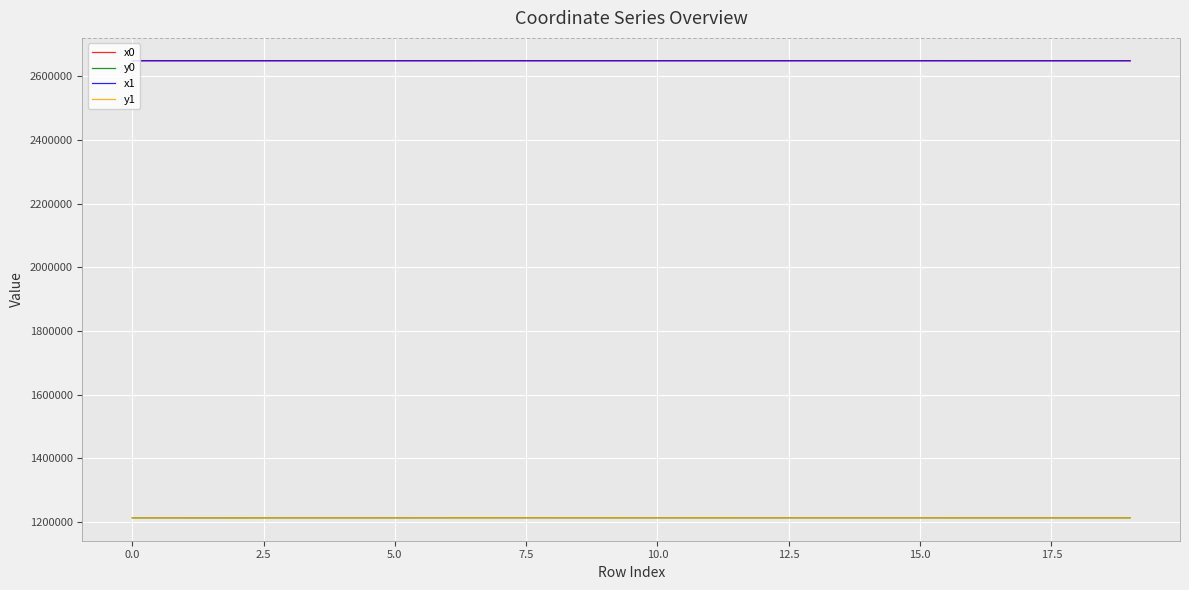

What is the maximum value for y0?

1213386.3